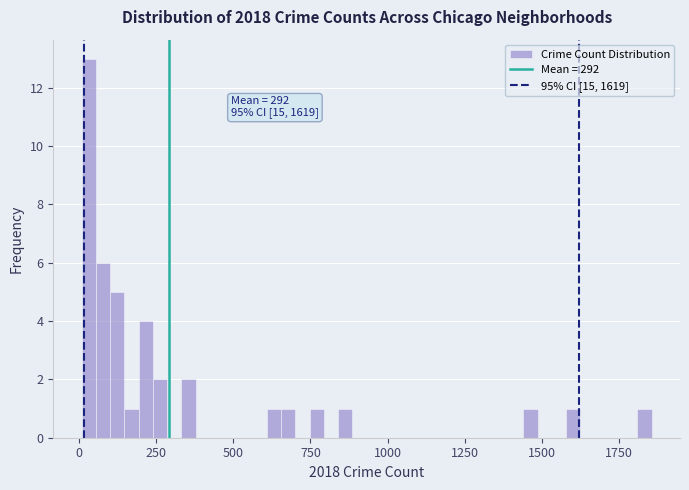

Read against the x-axis, roughly where is the centre of the tallest bar?

50